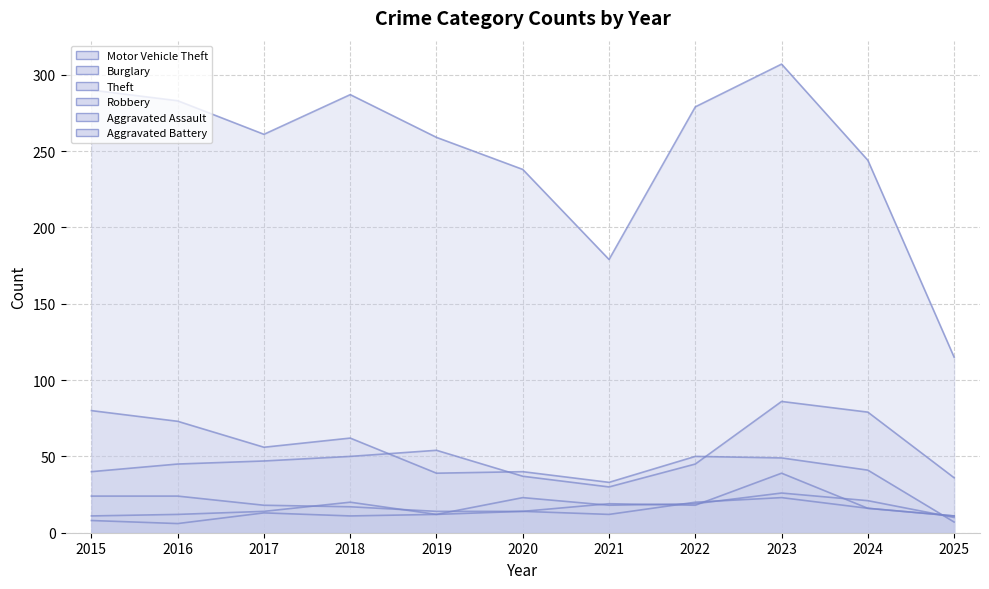

Between 2017 and 2022, which series saw the biggest shift?

Theft